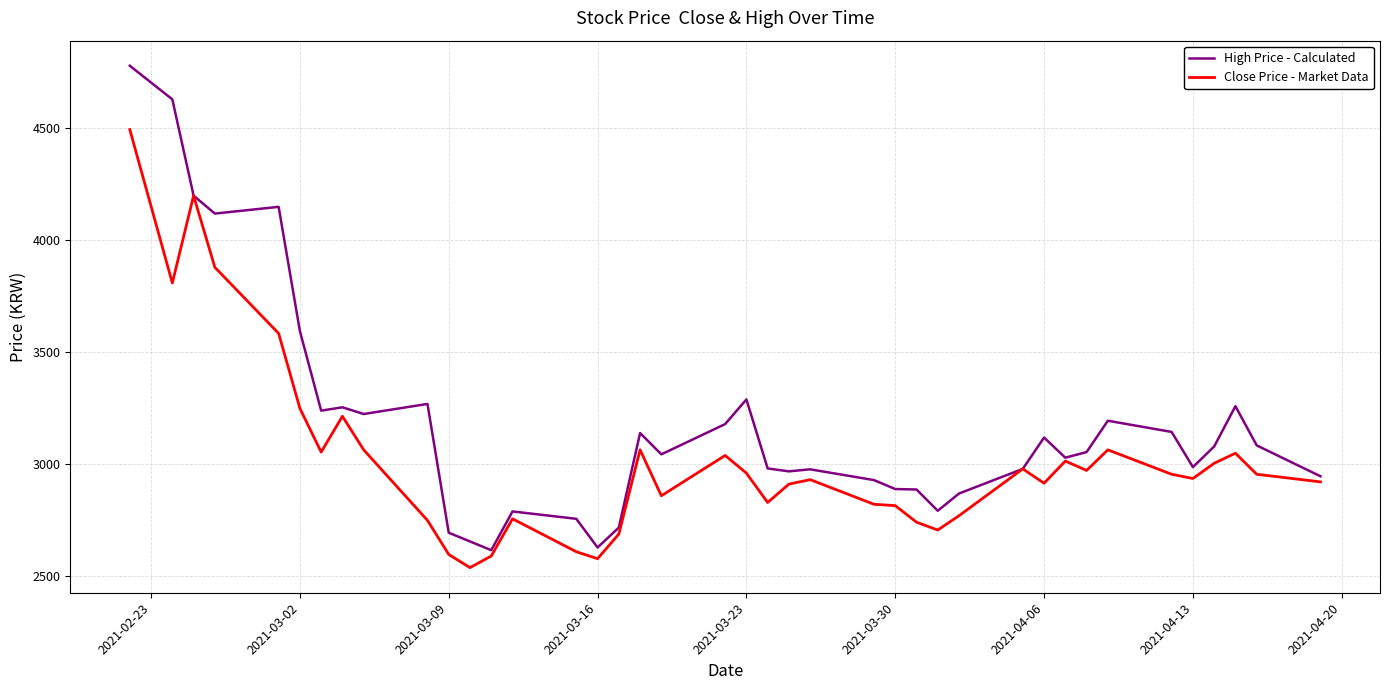

What is the maximum value shown in the chart?

4780